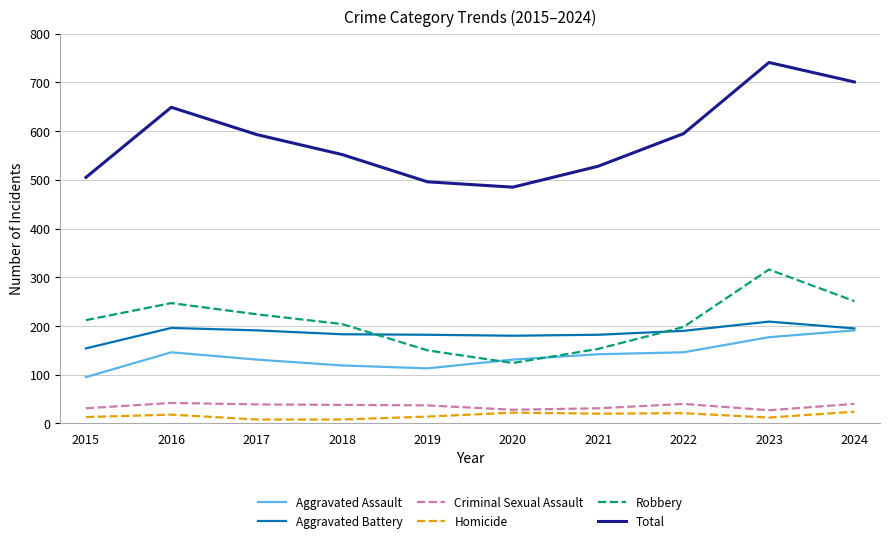

At which label does Aggravated Assault reach its peak?

2024